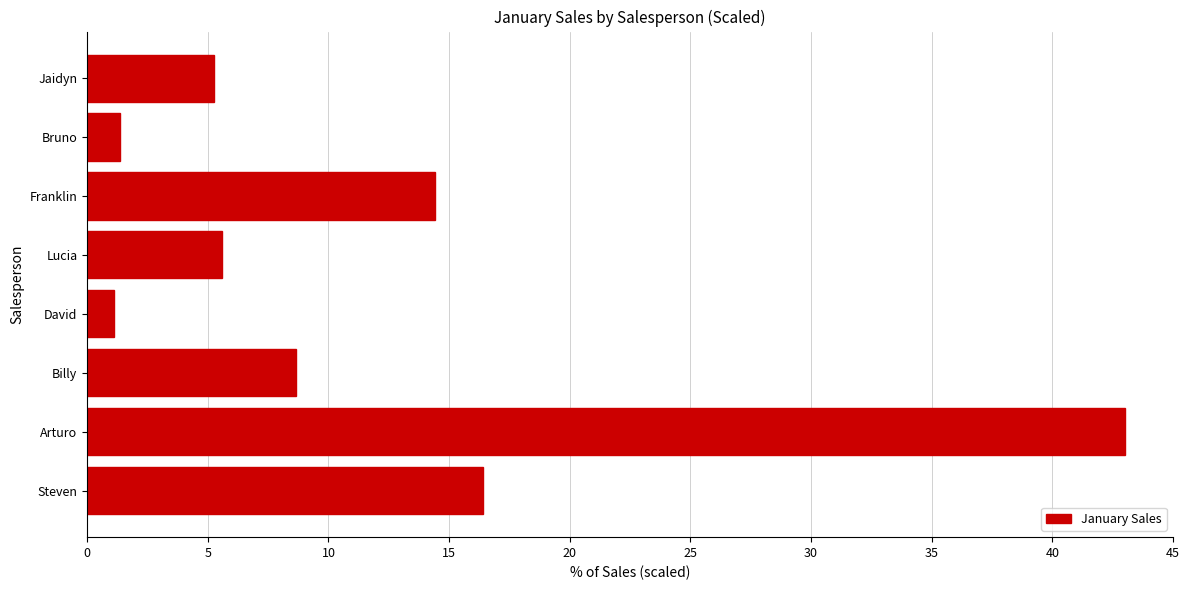

Reading top to bottom, list all the values displayed in this chart.

Jaidyn=5.3	Bruno=1.4	Franklin=14.4	Lucia=5.6	David=1.1	Billy=8.7	Arturo=43.0	Steven=16.4